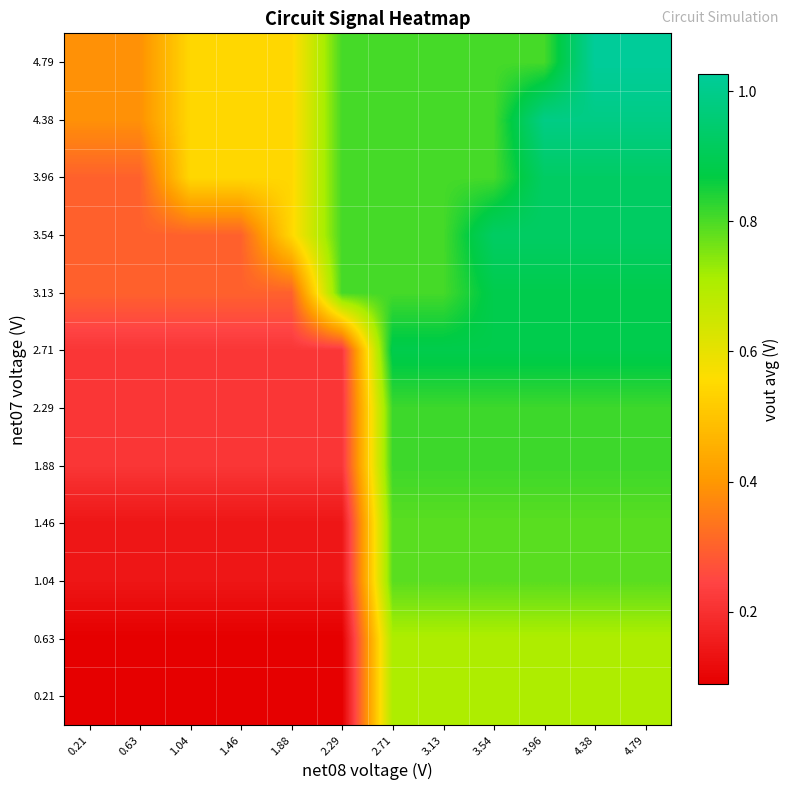

Reading right to left, what are all the values shown in this chart?

0.21: 4.79=0.7	4.38=0.7	3.96=0.7	3.54=0.7	3.13=0.7	2.71=0.7	2.29=0.1	1.88=0.1	1.46=0.1	1.04=0.1	0.63=0.1	0.21=0.1
0.63: 4.79=0.7	4.38=0.7	3.96=0.7	3.54=0.7	3.13=0.7	2.71=0.7	2.29=0.1	1.88=0.1	1.46=0.1	1.04=0.1	0.63=0.1	0.21=0.1
1.04: 4.79=0.8	4.38=0.8	3.96=0.8	3.54=0.8	3.13=0.8	2.71=0.8	2.29=0.1	1.88=0.1	1.46=0.1	1.04=0.1	0.63=0.1	0.21=0.1
1.46: 4.79=0.8	4.38=0.8	3.96=0.8	3.54=0.8	3.13=0.8	2.71=0.8	2.29=0.1	1.88=0.1	1.46=0.1	1.04=0.1	0.63=0.1	0.21=0.1
1.88: 4.79=0.8	4.38=0.8	3.96=0.8	3.54=0.8	3.13=0.8	2.71=0.8	2.29=0.2	1.88=0.2	1.46=0.2	1.04=0.2	0.63=0.2	0.21=0.2
2.29: 4.79=0.8	4.38=0.8	3.96=0.8	3.54=0.8	3.13=0.8	2.71=0.8	2.29=0.2	1.88=0.2	1.46=0.2	1.04=0.2	0.63=0.2	0.21=0.2
2.71: 4.79=0.9	4.38=0.9	3.96=0.9	3.54=0.9	3.13=0.9	2.71=0.9	2.29=0.2	1.88=0.2	1.46=0.2	1.04=0.2	0.63=0.2	0.21=0.2
3.13: 4.79=0.9	4.38=0.9	3.96=0.9	3.54=0.9	3.13=0.8	2.71=0.8	2.29=0.8	1.88=0.3	1.46=0.3	1.04=0.3	0.63=0.3	0.21=0.3
3.54: 4.79=0.9	4.38=0.9	3.96=0.9	3.54=0.9	3.13=0.8	2.71=0.8	2.29=0.8	1.88=0.5	1.46=0.3	1.04=0.3	0.63=0.3	0.21=0.3
3.96: 4.79=0.9	4.38=0.9	3.96=0.9	3.54=0.8	3.13=0.8	2.71=0.8	2.29=0.8	1.88=0.5	1.46=0.5	1.04=0.5	0.63=0.3	0.21=0.3
4.38: 4.79=1.0	4.38=1.0	3.96=1.0	3.54=0.8	3.13=0.8	2.71=0.8	2.29=0.8	1.88=0.5	1.46=0.5	1.04=0.5	0.63=0.4	0.21=0.4
4.79: 4.79=1.0	4.38=1.0	3.96=0.8	3.54=0.8	3.13=0.8	2.71=0.8	2.29=0.8	1.88=0.5	1.46=0.5	1.04=0.5	0.63=0.4	0.21=0.4